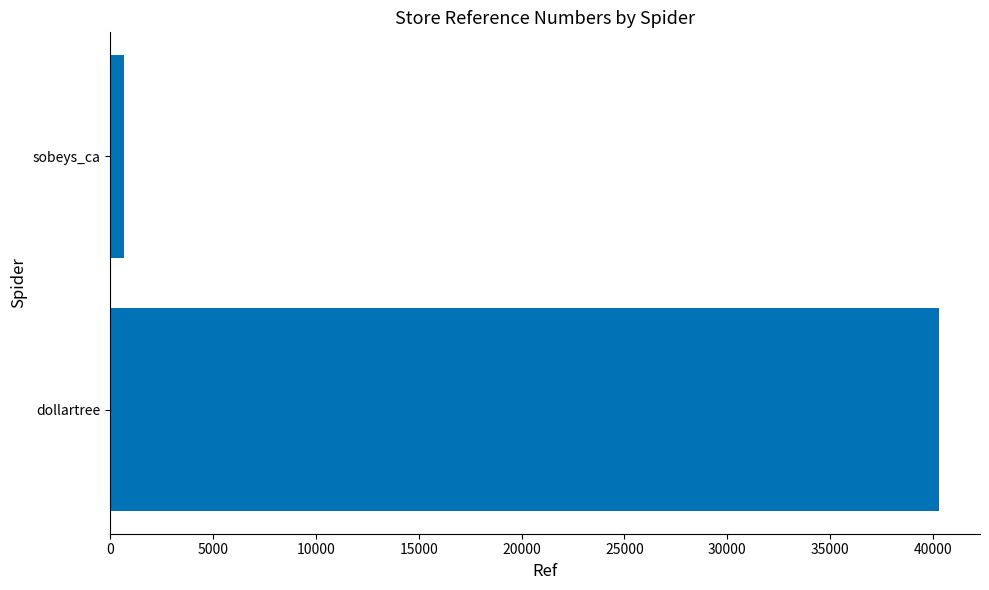

What is the sum of all values?

40966